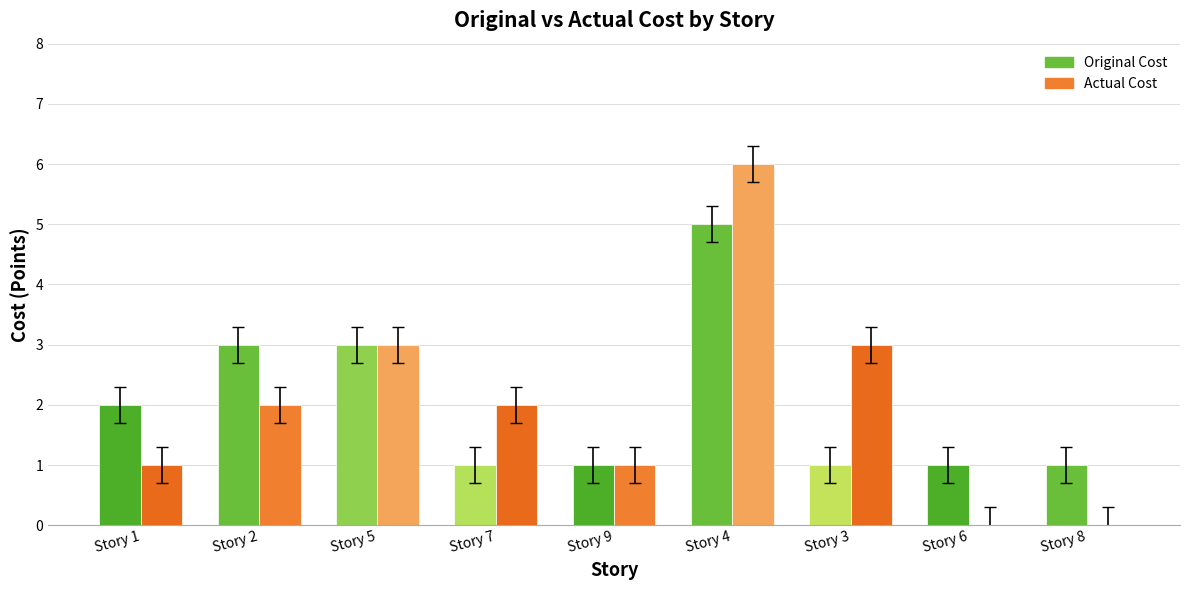

Between Story 1 and Story 5, which series saw the biggest shift?

Actual Cost